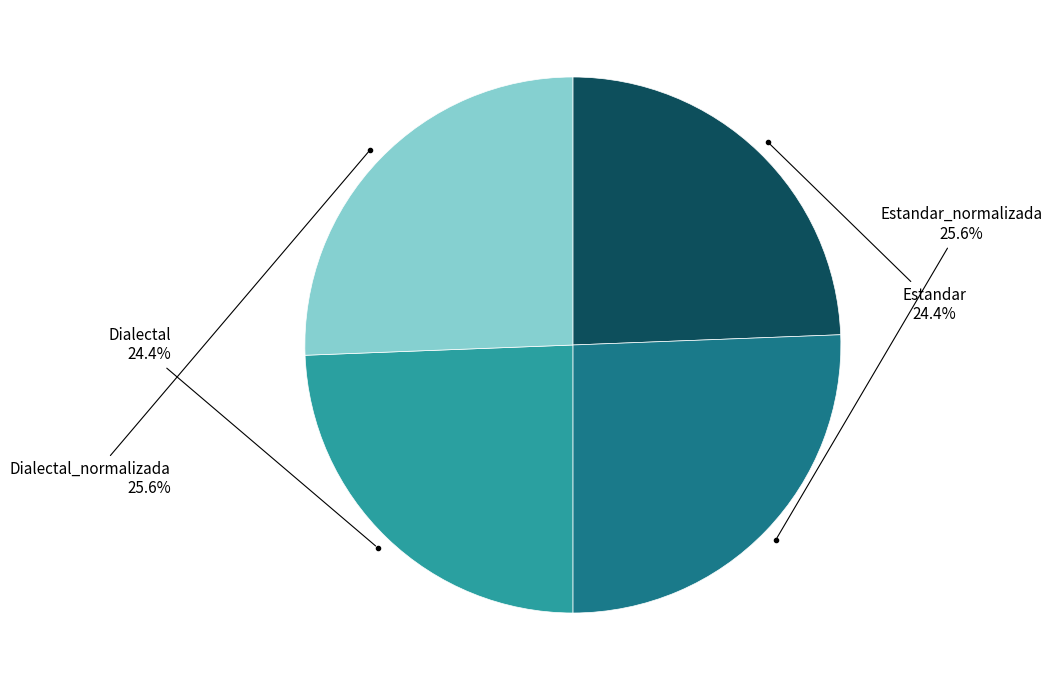

Is there a majority slice in this chart?

No